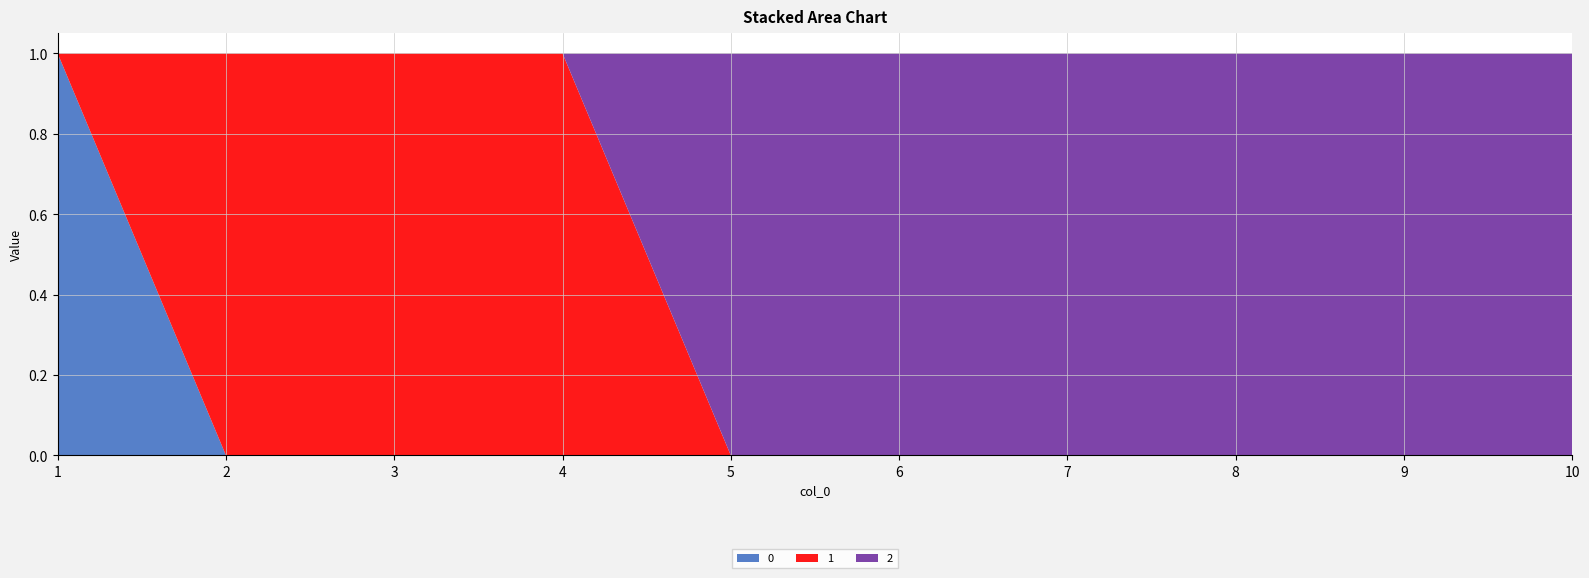

Reading left to right, transcribe all the data shown in this chart.

0: 1	0	0	0	0	0	0	0	0	0
1: 0	1	1	1	0	0	0	0	0	0
2: 0	0	0	0	1	1	1	1	1	1